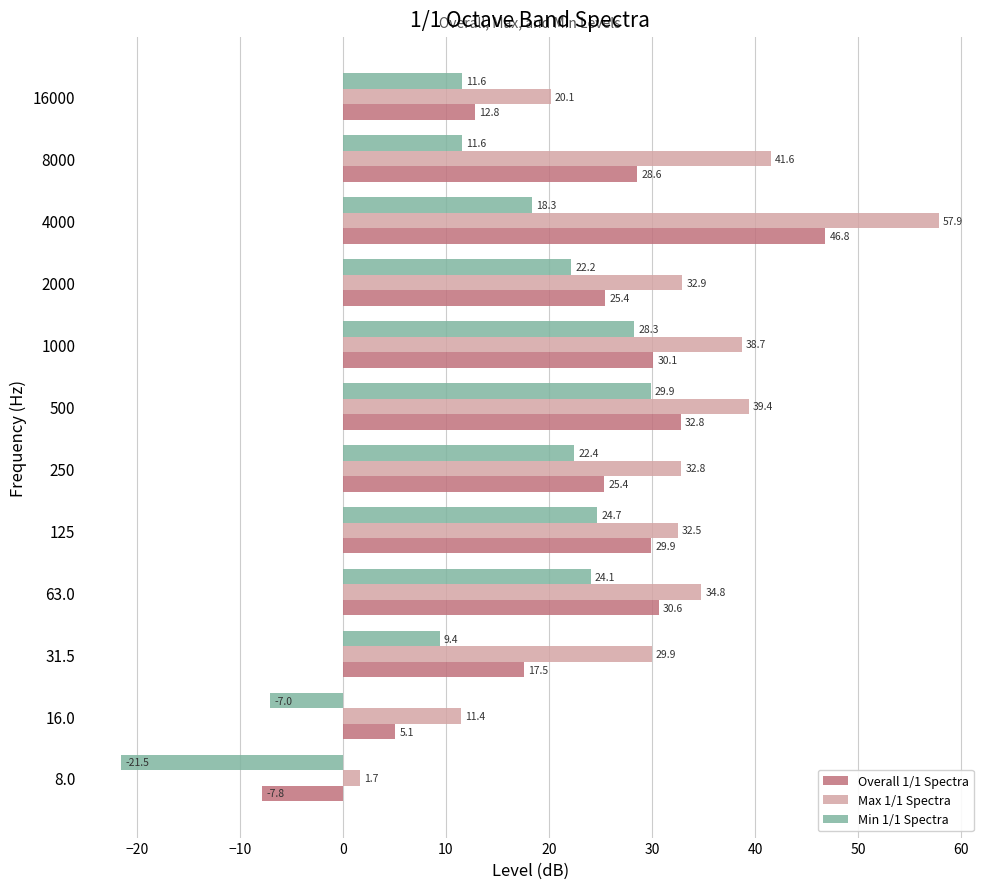

What is the difference between the maximum and second lowest values in the Min 1/1 Spectra series?

36.9